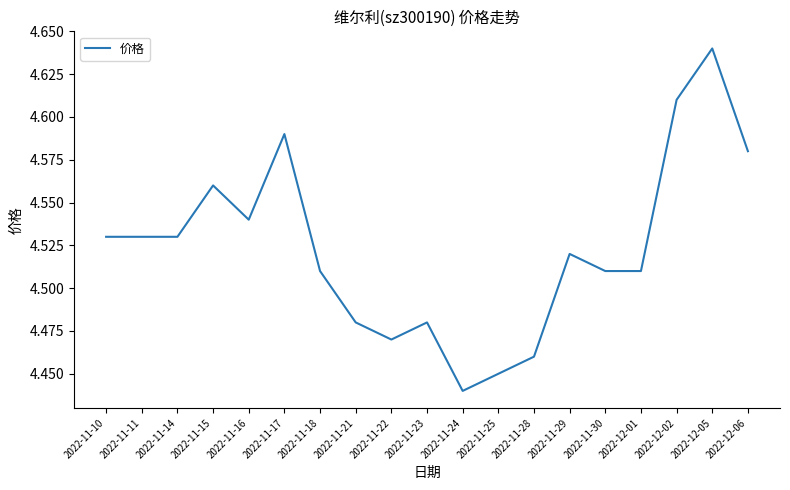

Approximately how many times larger is the value at 2022-11-24 compared to 2022-11-28?

1.0